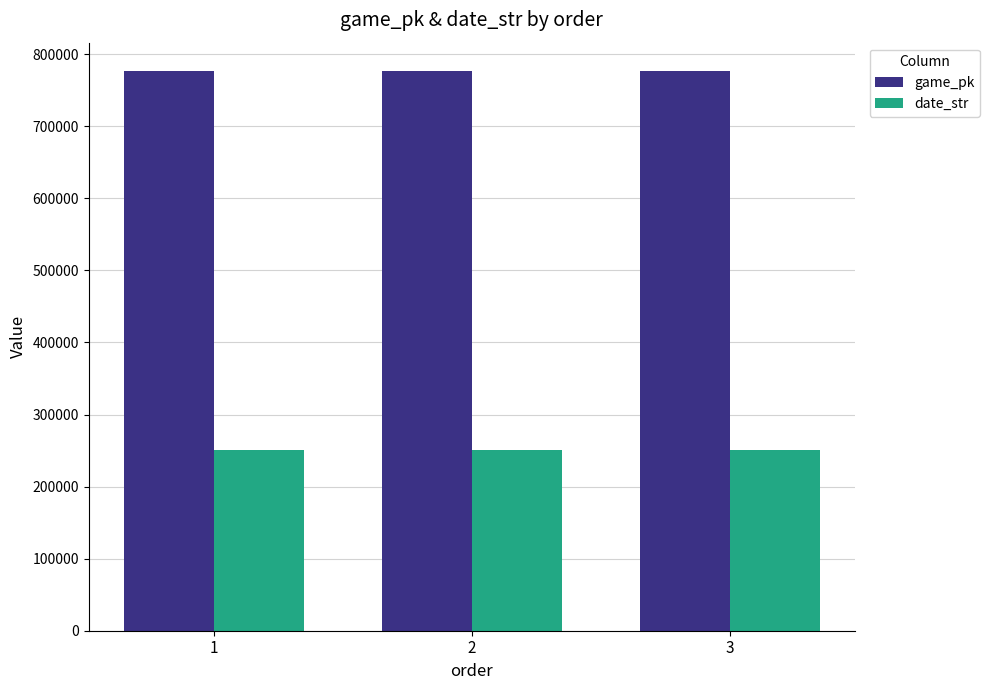

What is the spread (max minus min) of values at 1?

526372